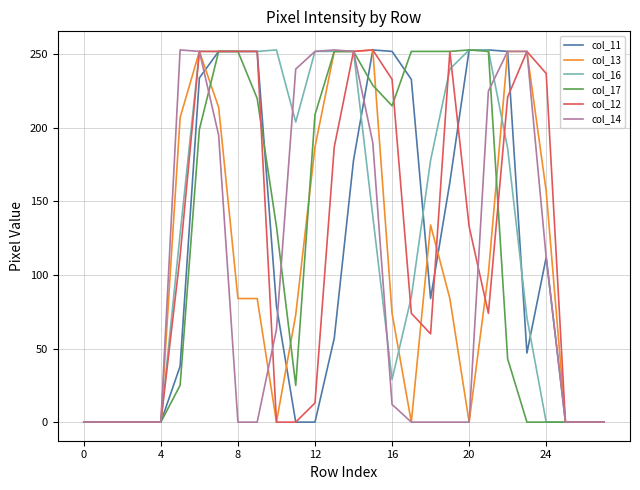

How many lines are shown in the chart?

6